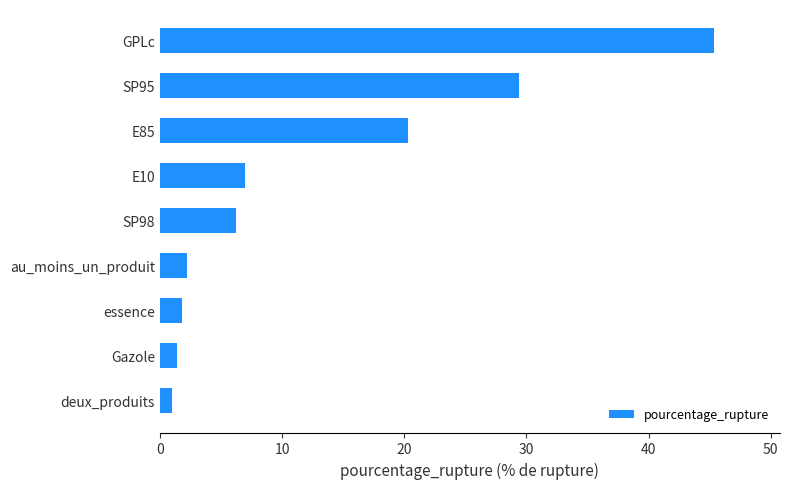

Reading bottom to top, list all the values displayed in this chart.

deux_produits=1.0	Gazole=1.4	essence=1.9	au_moins_un_produit=2.3	SP98=6.2	E10=7.0	E85=20.4	SP95=29.4	GPLc=45.3